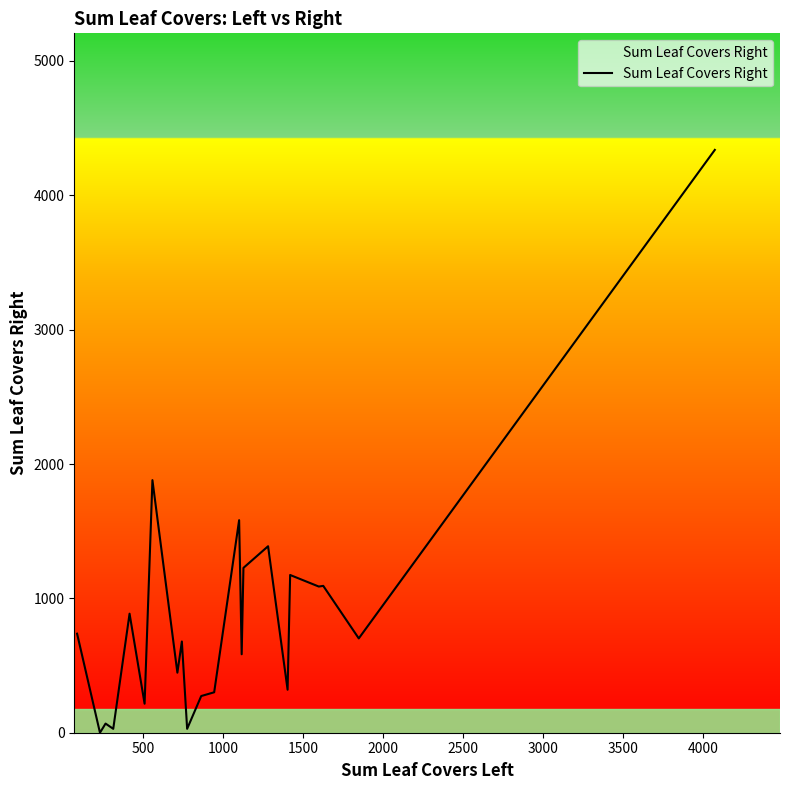

What is the difference between the maximum and minimum values?

4338